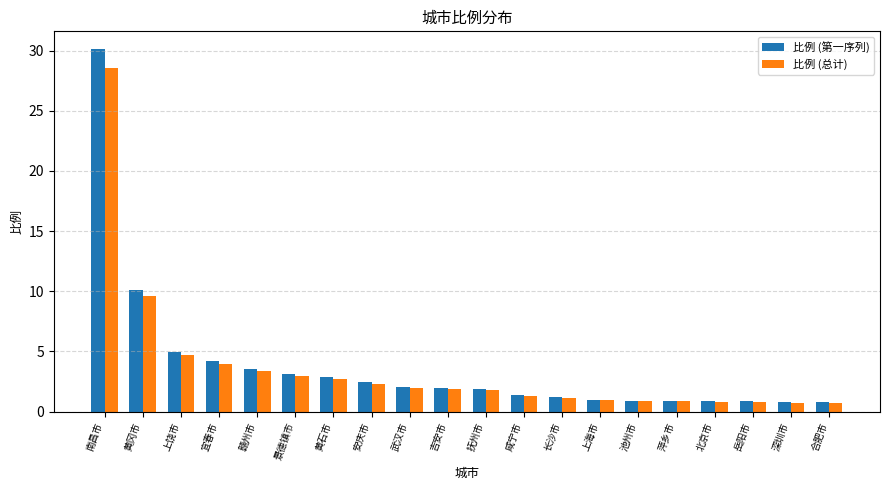

What is the difference between the 比例 (总计) values at 宜春市 and 萍乡市?

3.2